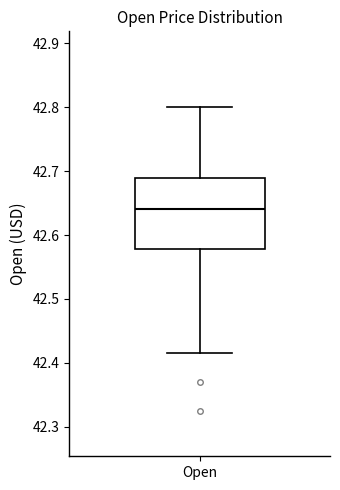

Transcribe this box plot: give where the median line is, the range the box spans, and where the two whiskers end, as read against the y-axis. The values are not printed on the chart, so give them approximately, as read against the axis.

median 42.64, box 42.58 to 42.69, whiskers 42.42 to 42.80